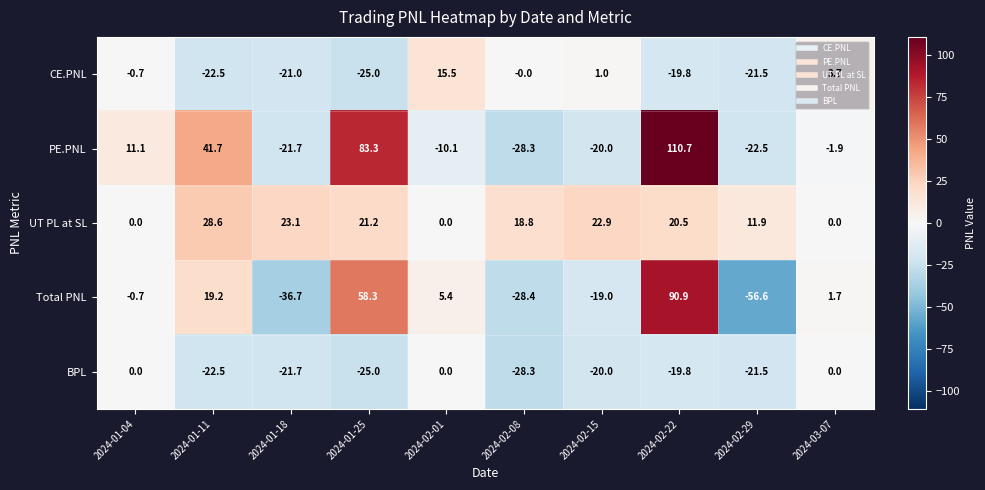

How many values in the PE.PNL series exceed -1?

4